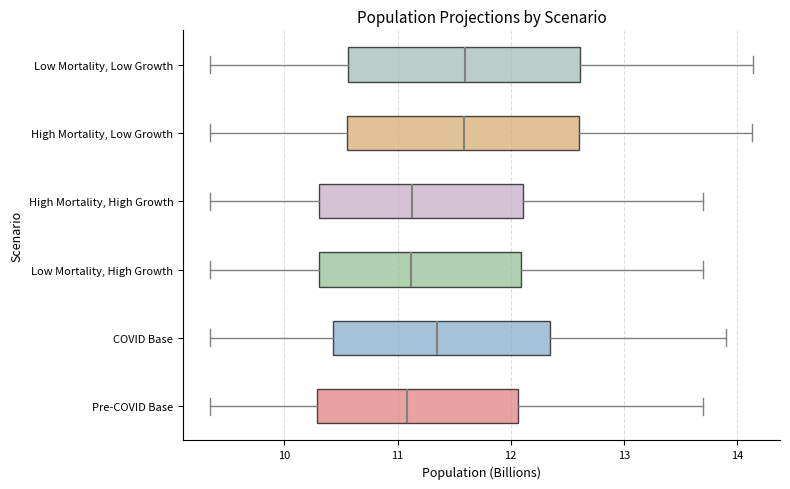

Where does the median line of the box for High Mortality, High Growth sit on the x-axis? The values are not printed on the chart, so give them approximately, as read against the axis.

11.1